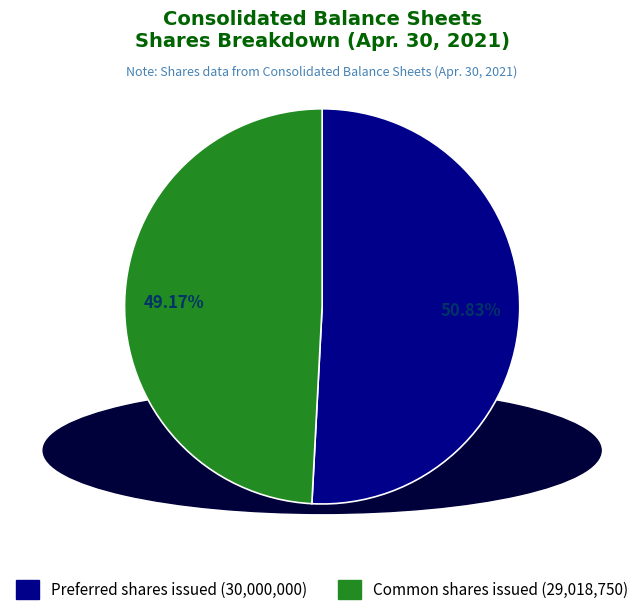

Is there a majority slice in this chart?

Yes